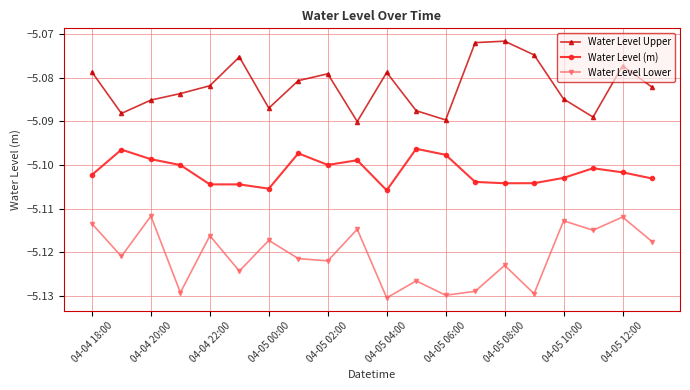

True or false: Water Level Lower and Water Level Upper cross at least once.

False